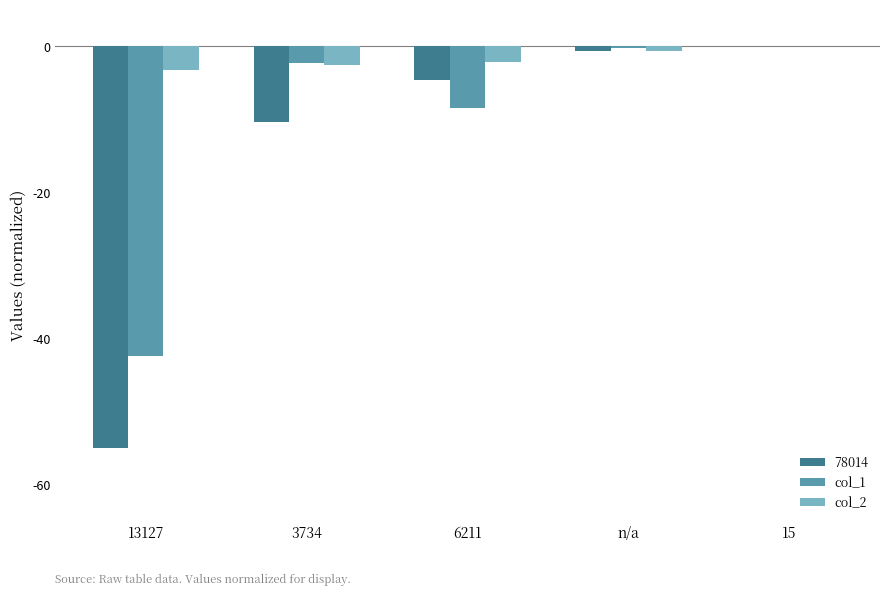

Where is col_2 nearest to the value -1?

n/a